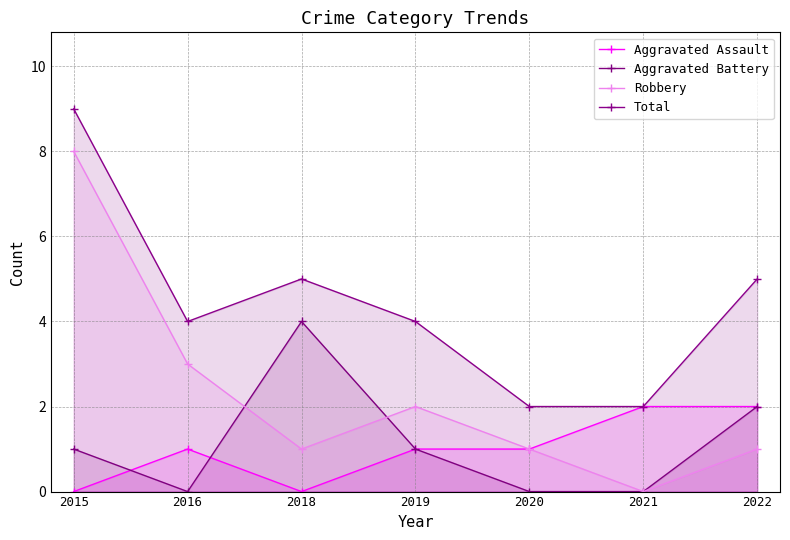

Reading right to left, list all the values displayed in this chart.

Aggravated Assault: 2	2	1	1	0	1	0
Aggravated Battery: 2	0	0	1	4	0	1
Robbery: 1	0	1	2	1	3	8
Total: 5	2	2	4	5	4	9